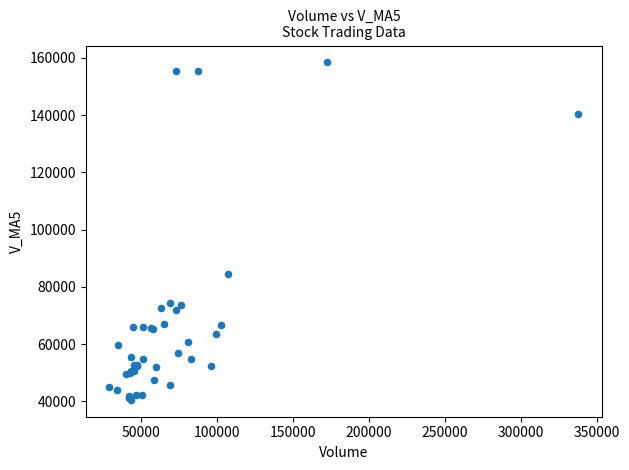

What Y value in the scatter plot is closest to 99498?

84588.2